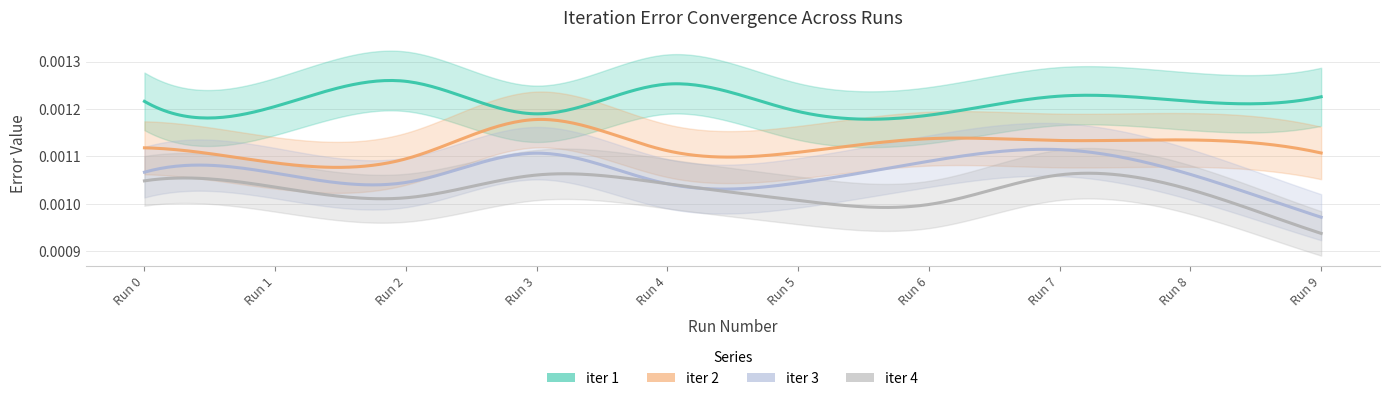

Is the value of iter 3 at 4 greater than the value of iter 1 at 8?

No